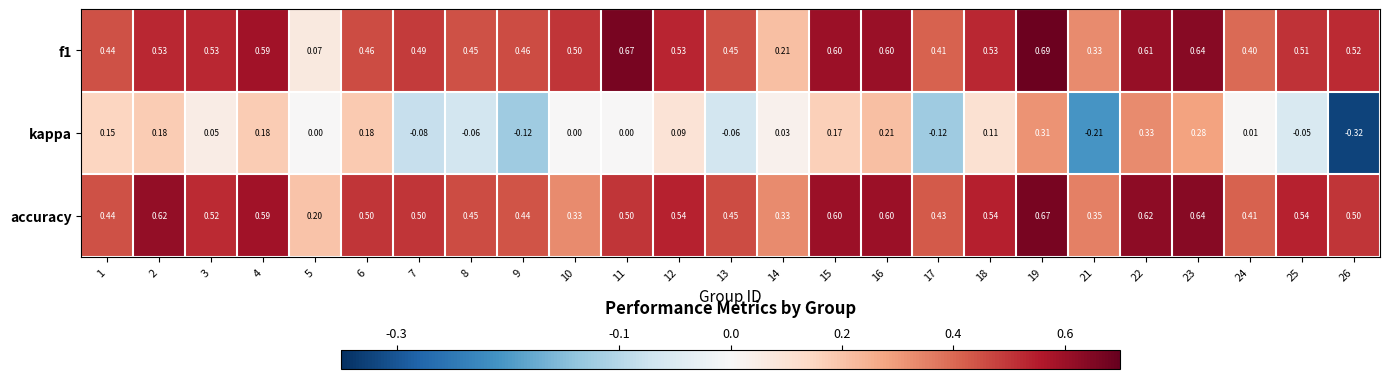

Is the value of f1 at 13 greater than the value of kappa at 19?

Yes